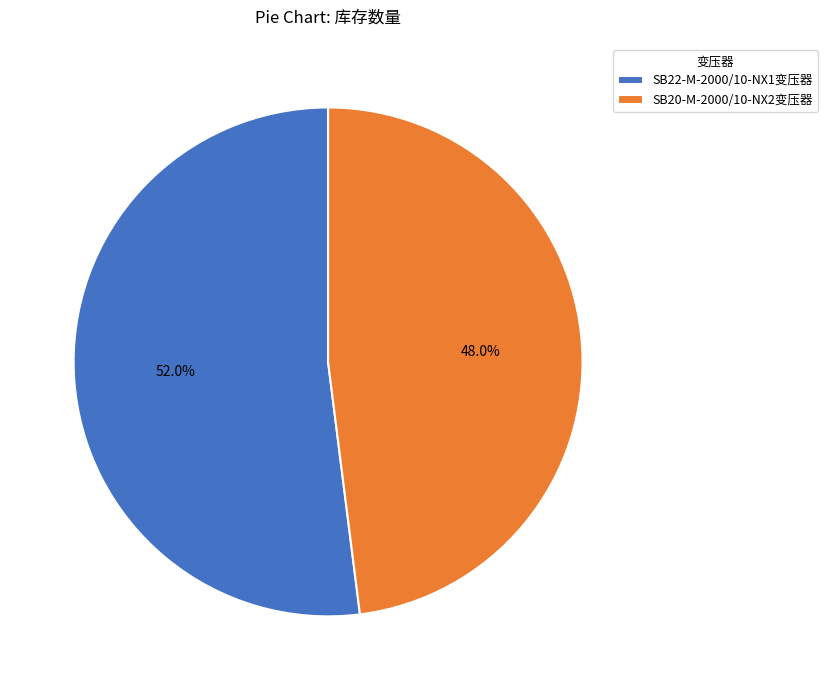

Does SB20-M-2000/10-NX2变压器 represent more than half of the total?

No